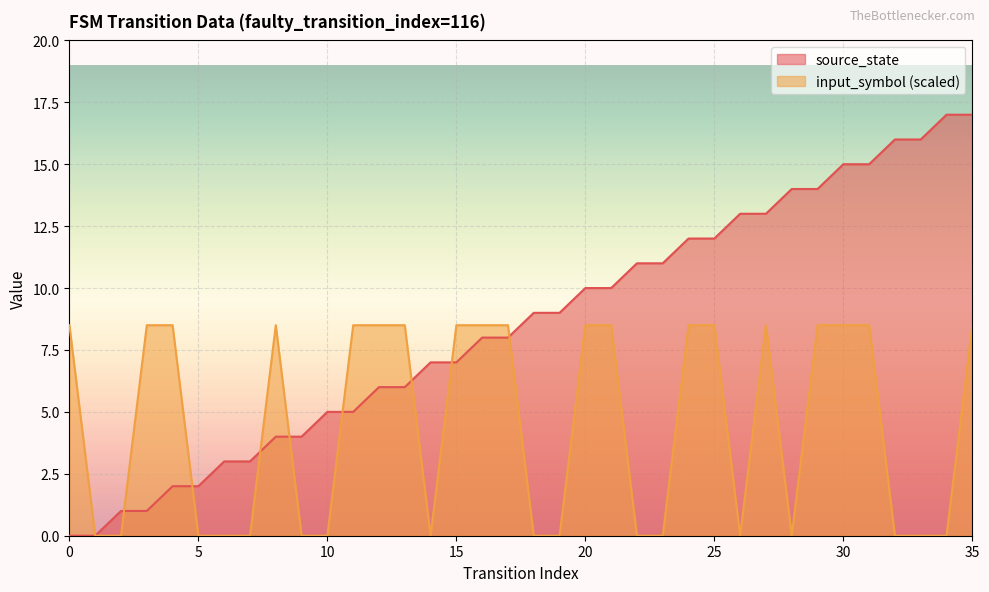

What are all the series names shown in the legend?

source_state, input_symbol (scaled)